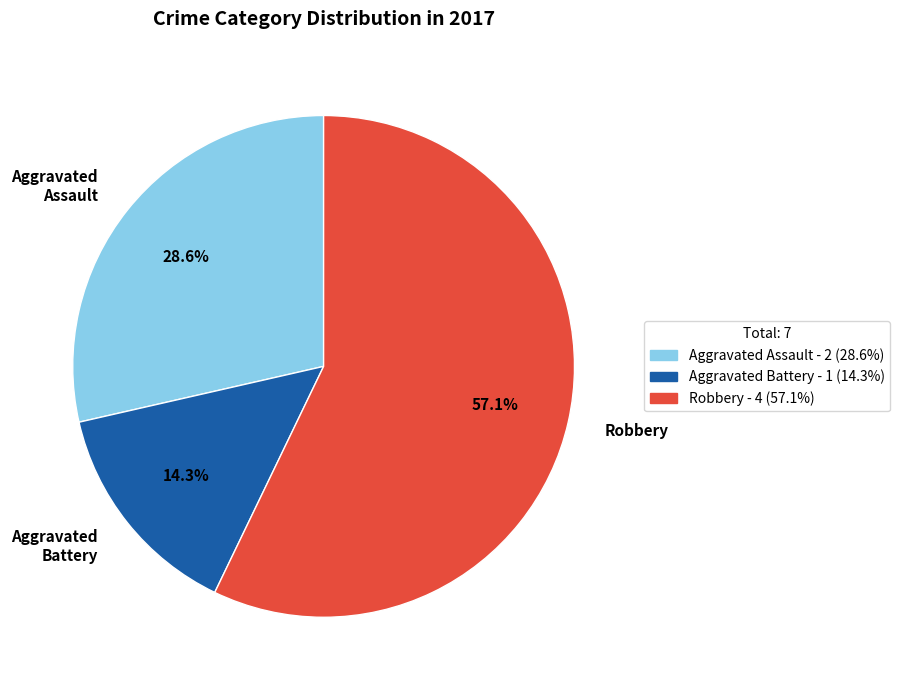

True or false: Aggravated Battery accounts for 26% of the total.

False